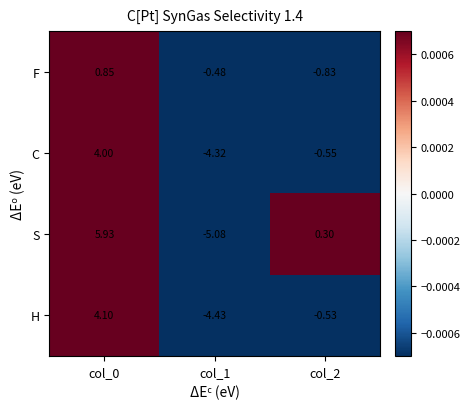

Rank the series at col_2 from highest to lowest value.

S, H, C, F